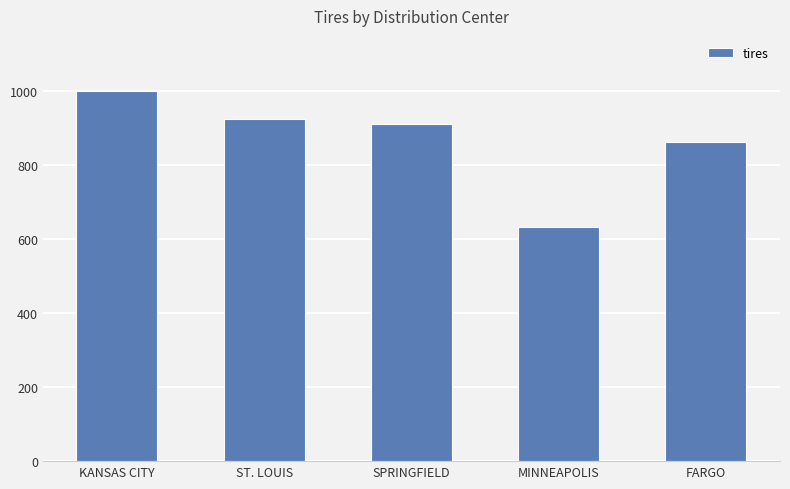

List the labels in order of value, smallest first.

MINNEAPOLIS, FARGO, SPRINGFIELD, ST. LOUIS, KANSAS CITY